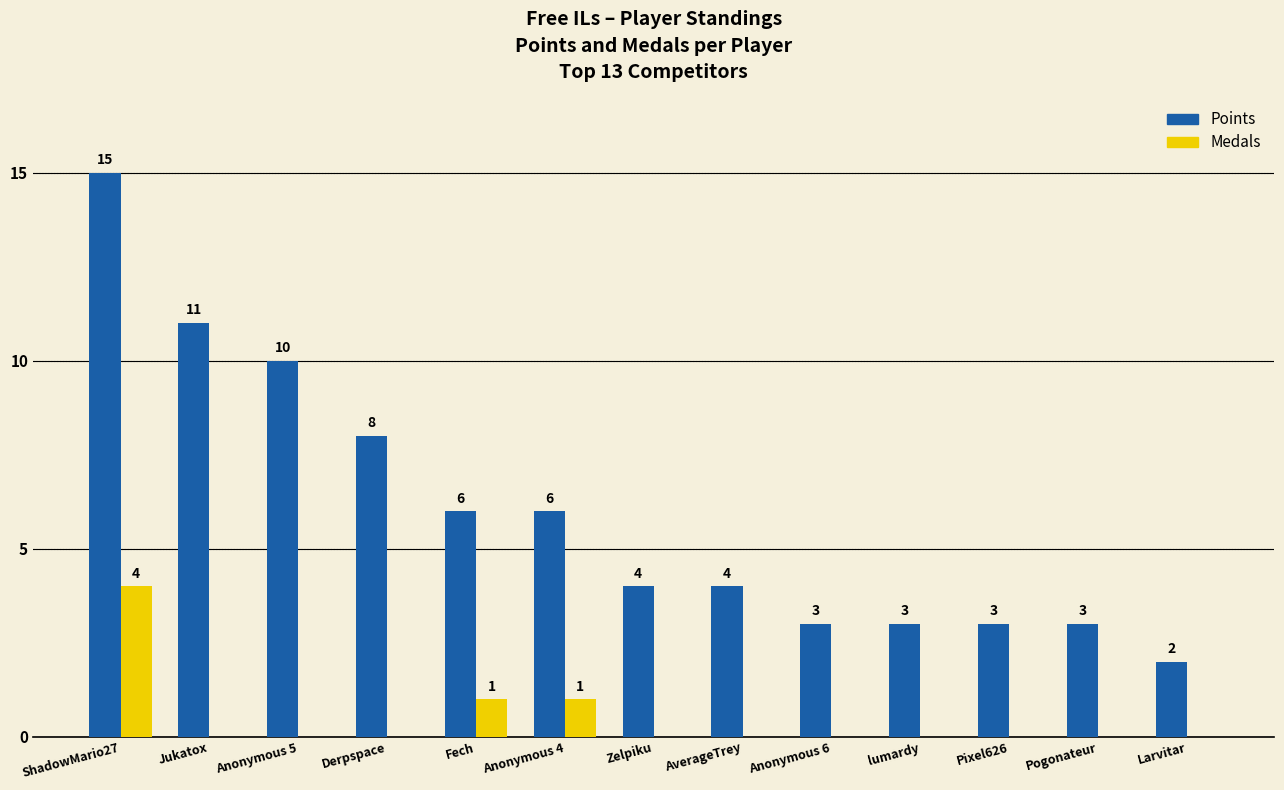

How many data points in Medals are above 0?

3